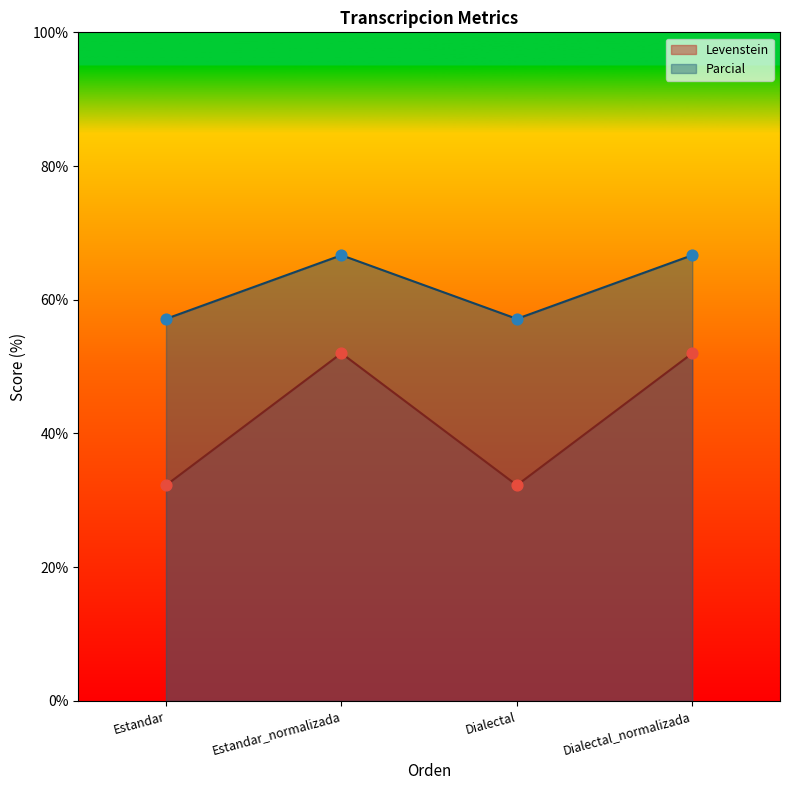

What are all the series names shown in the legend?

Levenstein, Parcial